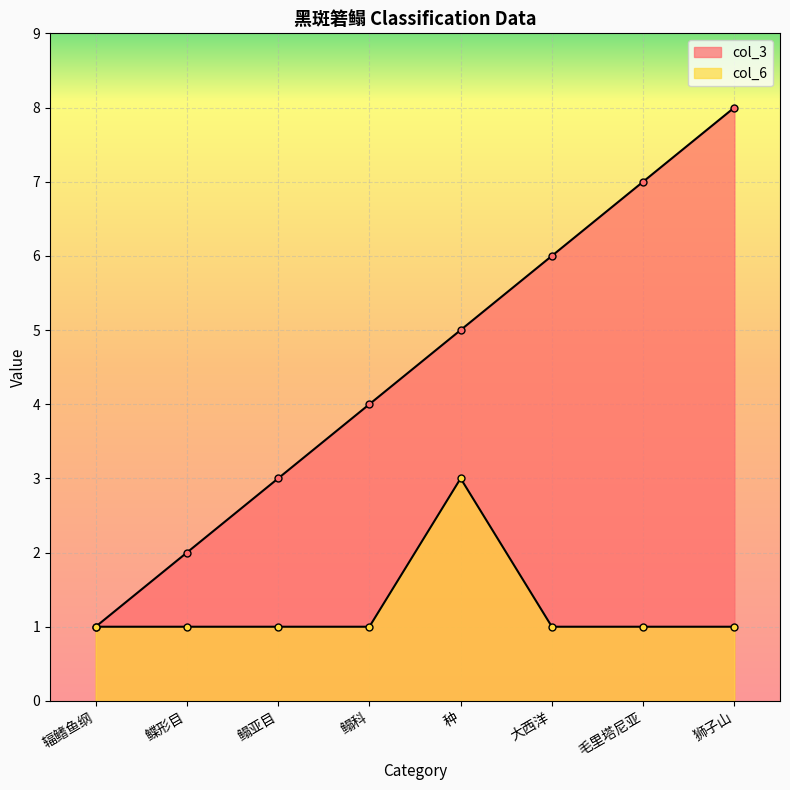

List the series in order of their overall mean, highest first.

col_3, col_6